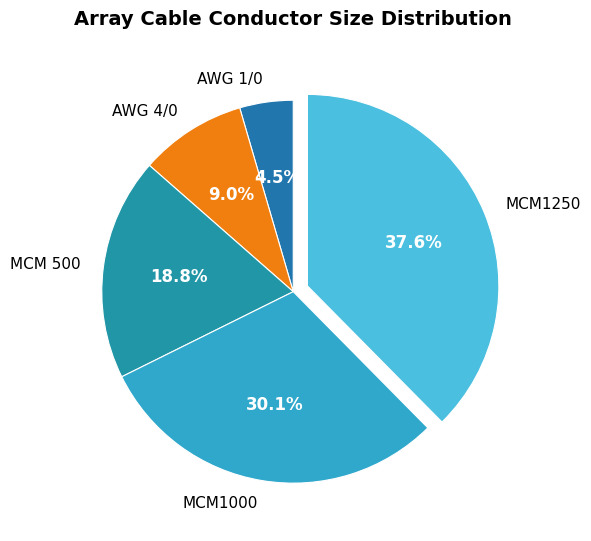

What is the ratio of the value at MCM1250 to the value at MCM 500?

2.0